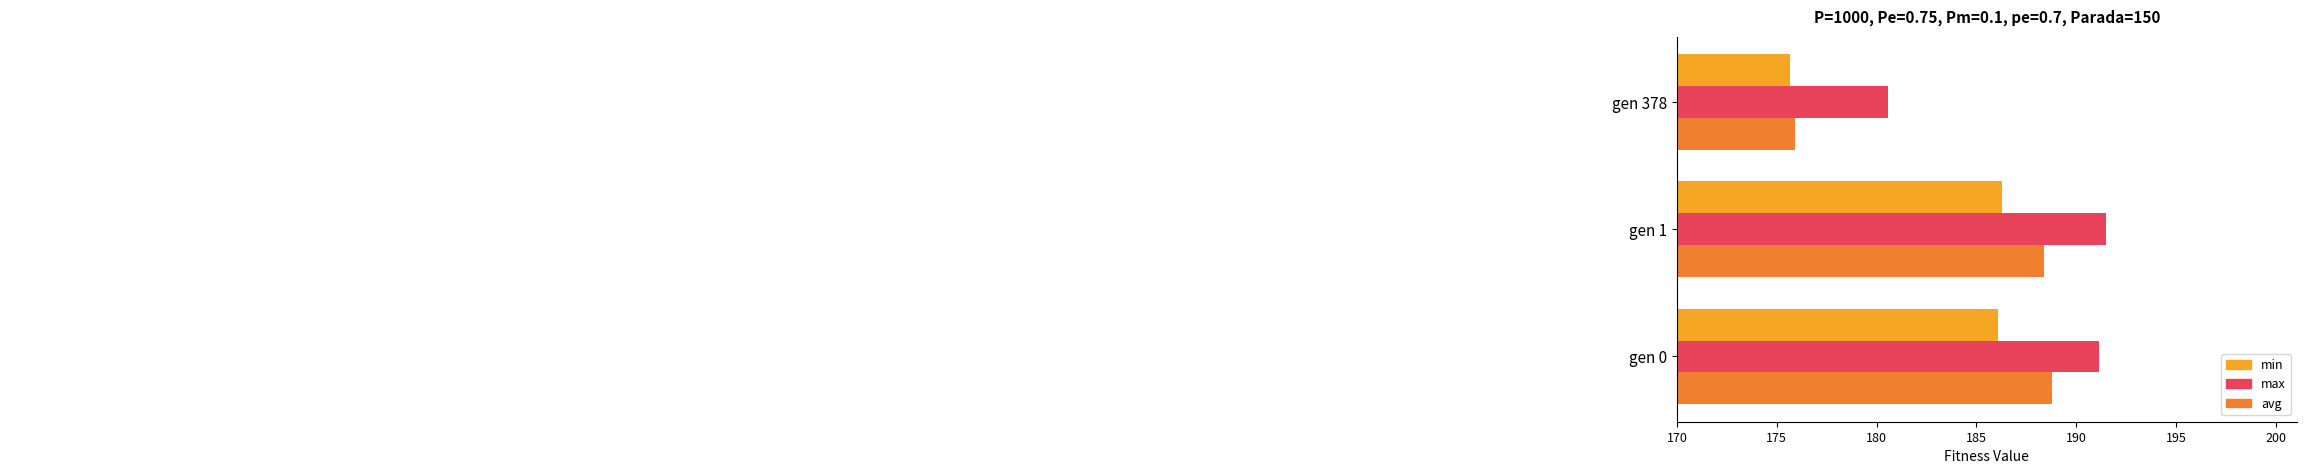

Which series has the largest total across all categories?

max